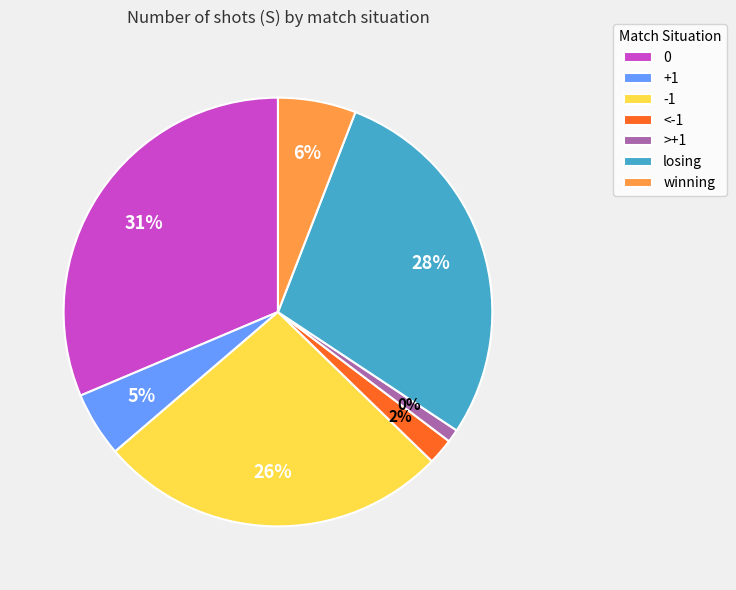

Rank the categories by value from highest to lowest.

0, losing, -1, winning, +1, <-1, >+1